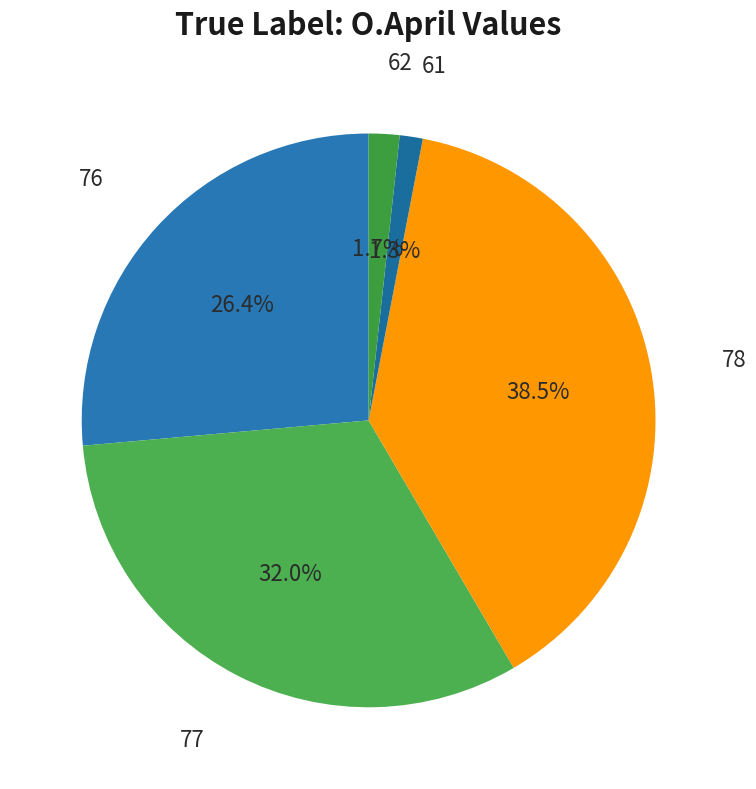

Does any single category account for the majority?

No